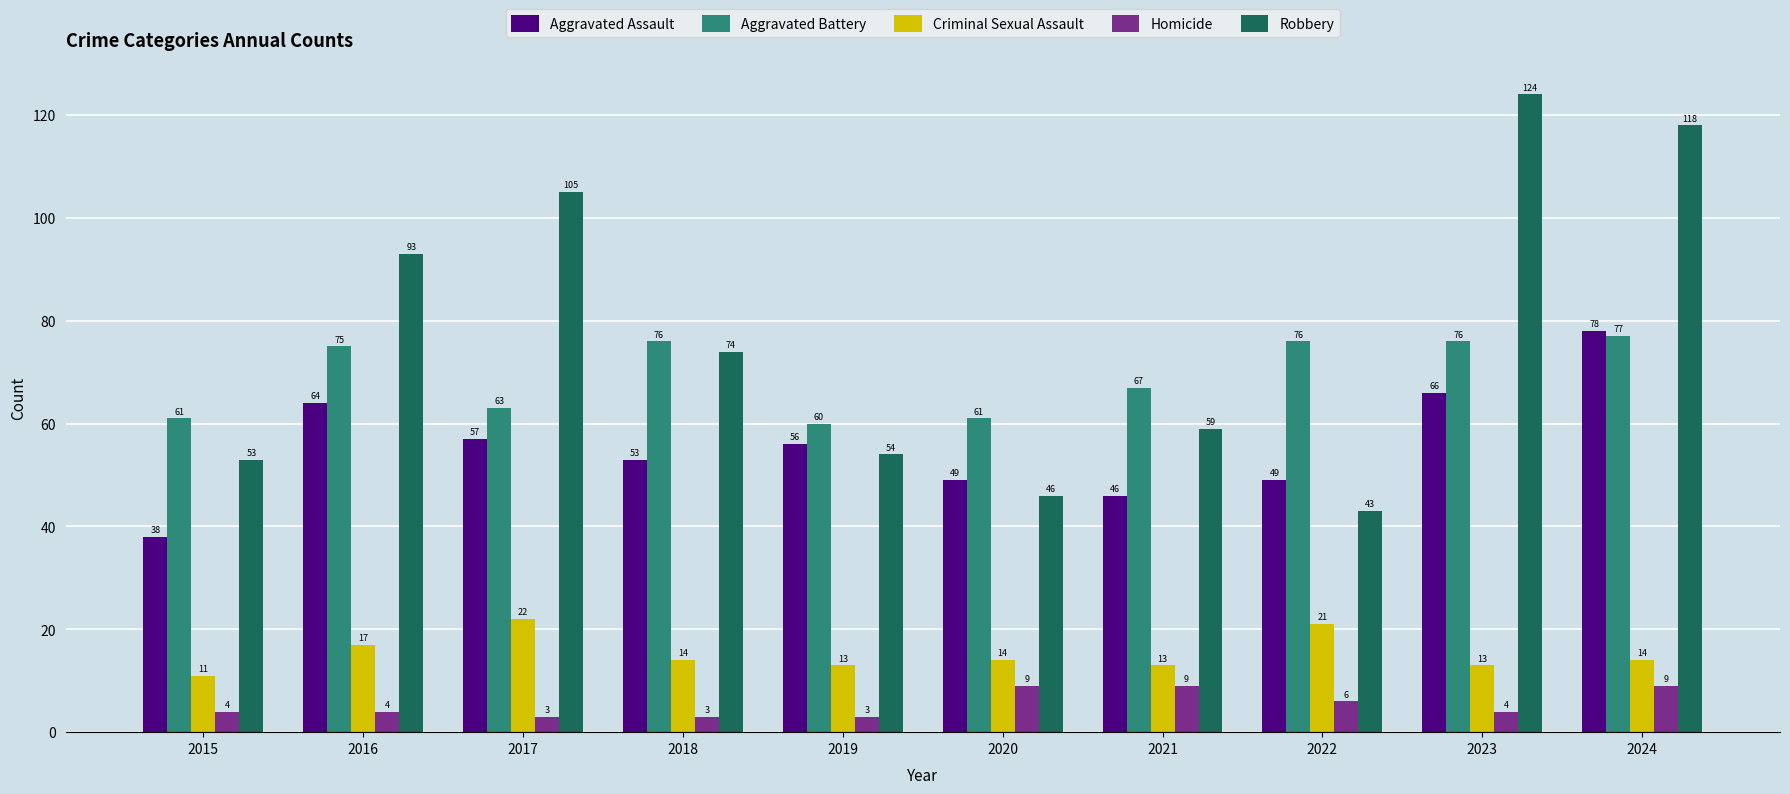

Reading right to left, list all the values displayed in this chart.

Aggravated Assault: 2024=78	2023=66	2022=49	2021=46	2020=49	2019=56	2018=53	2017=57	2016=64	2015=38
Aggravated Battery: 2024=77	2023=76	2022=76	2021=67	2020=61	2019=60	2018=76	2017=63	2016=75	2015=61
Criminal Sexual Assault: 2024=14	2023=13	2022=21	2021=13	2020=14	2019=13	2018=14	2017=22	2016=17	2015=11
Homicide: 2024=9	2023=4	2022=6	2021=9	2020=9	2019=3	2018=3	2017=3	2016=4	2015=4
Robbery: 2024=118	2023=124	2022=43	2021=59	2020=46	2019=54	2018=74	2017=105	2016=93	2015=53